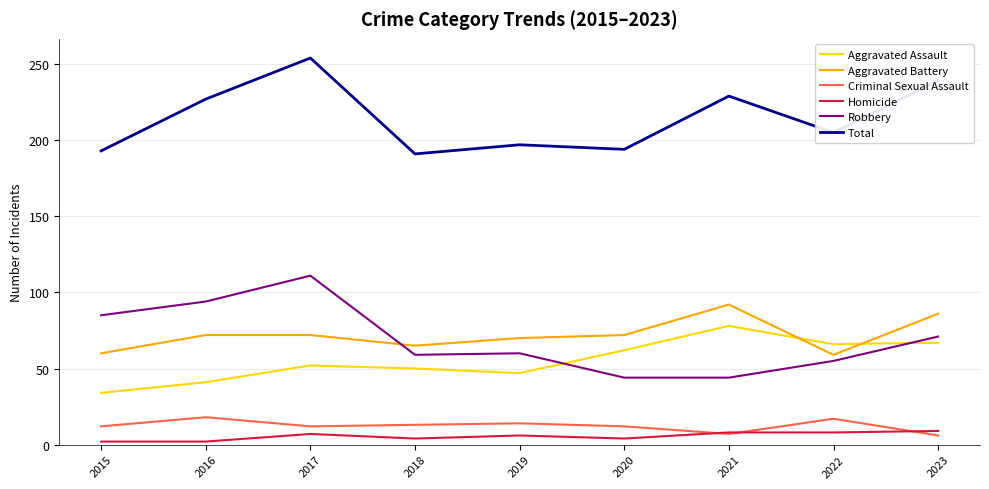

Is this an area chart (filled region under the line)?

No